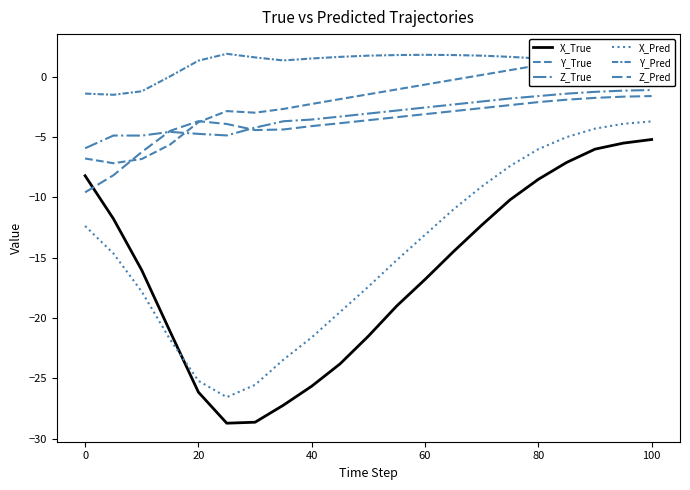

Which series ends up on top after the final intersection of X_True and X_Pred?

X_Pred